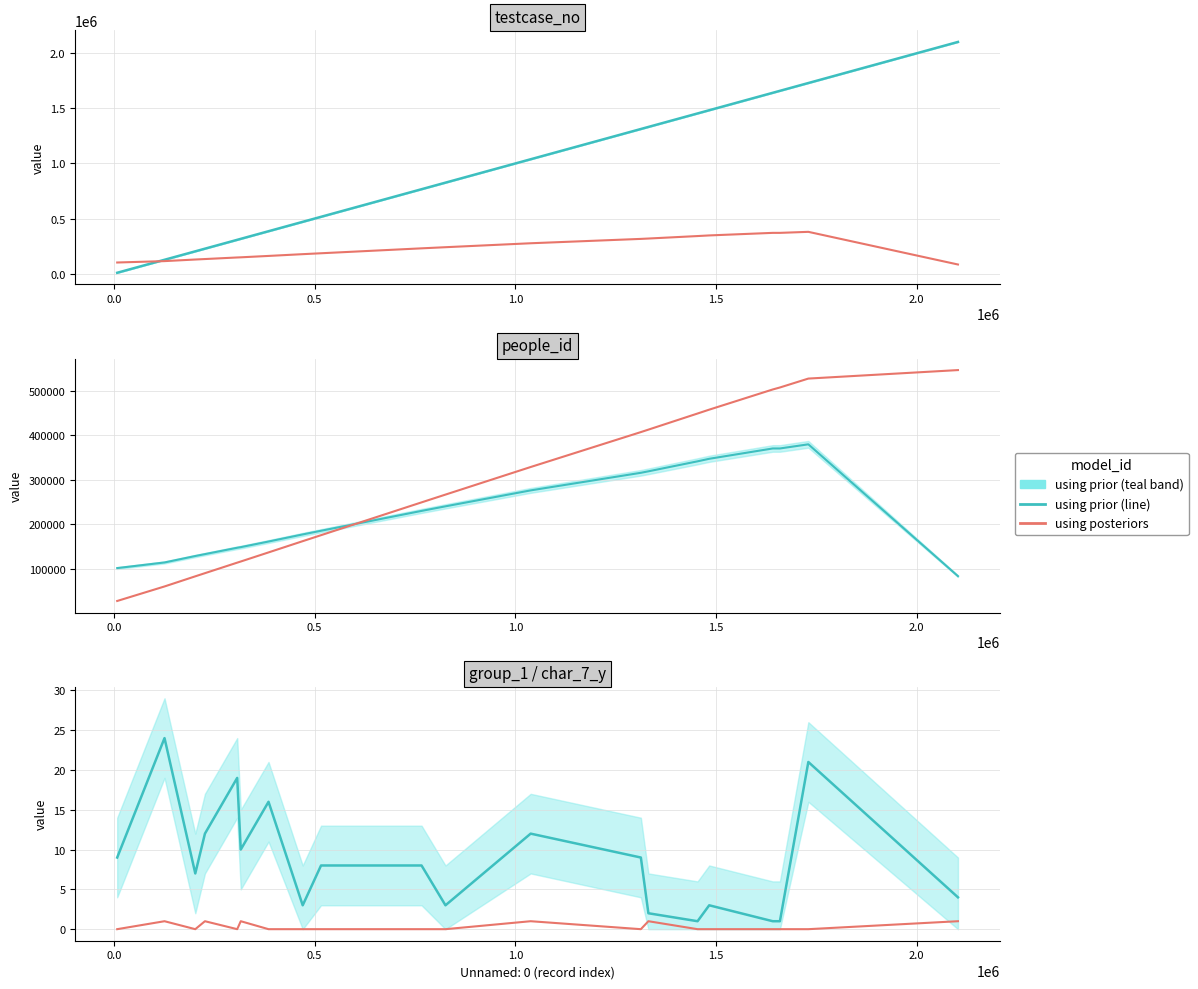

Which series has the largest range (max minus min)?

testcase_no